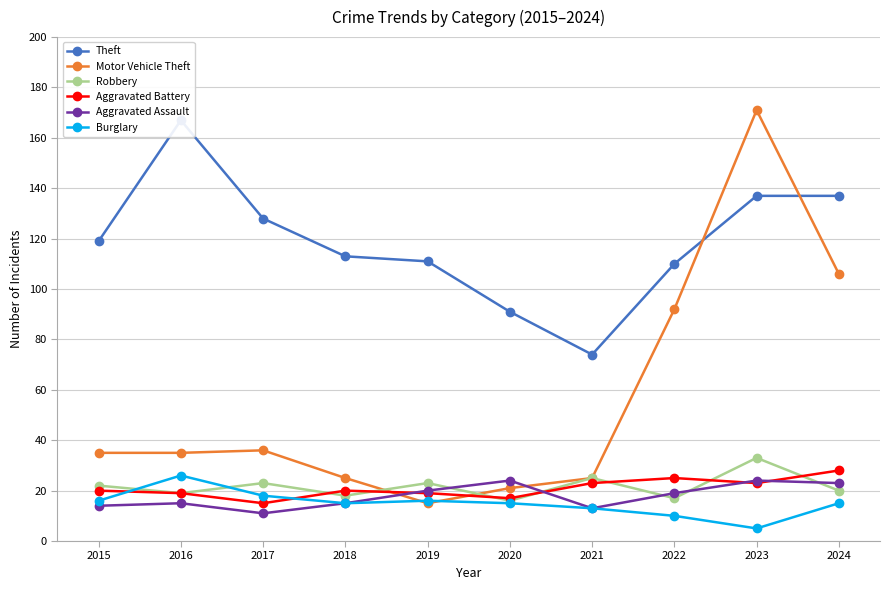

What is the highest value of the Robbery series?

33